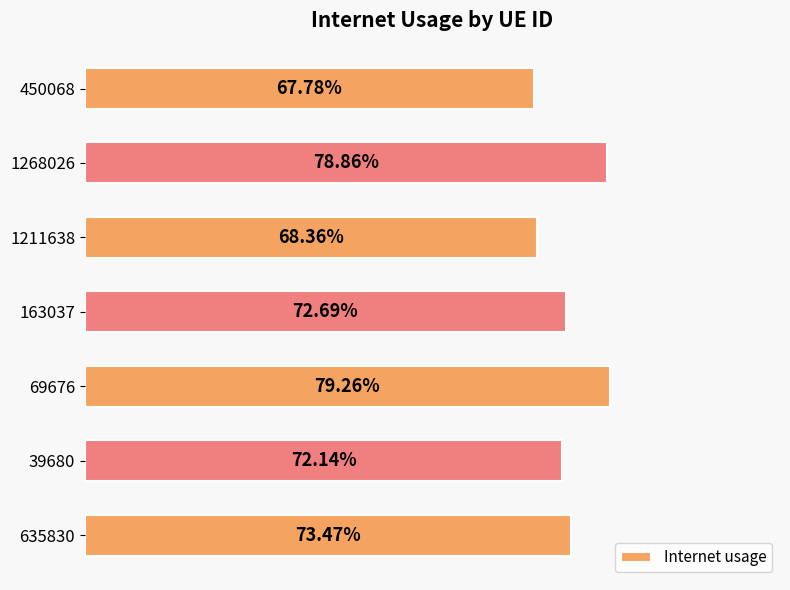

Count the values in the range 0 to 1.

7